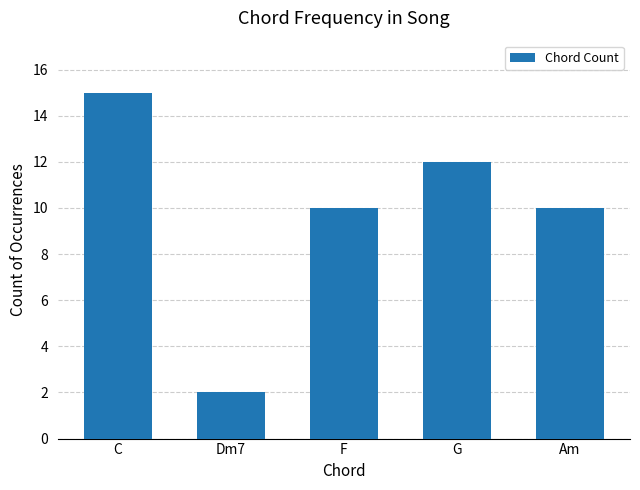

Approximately how many times larger is the value at G compared to Dm7?

6.0